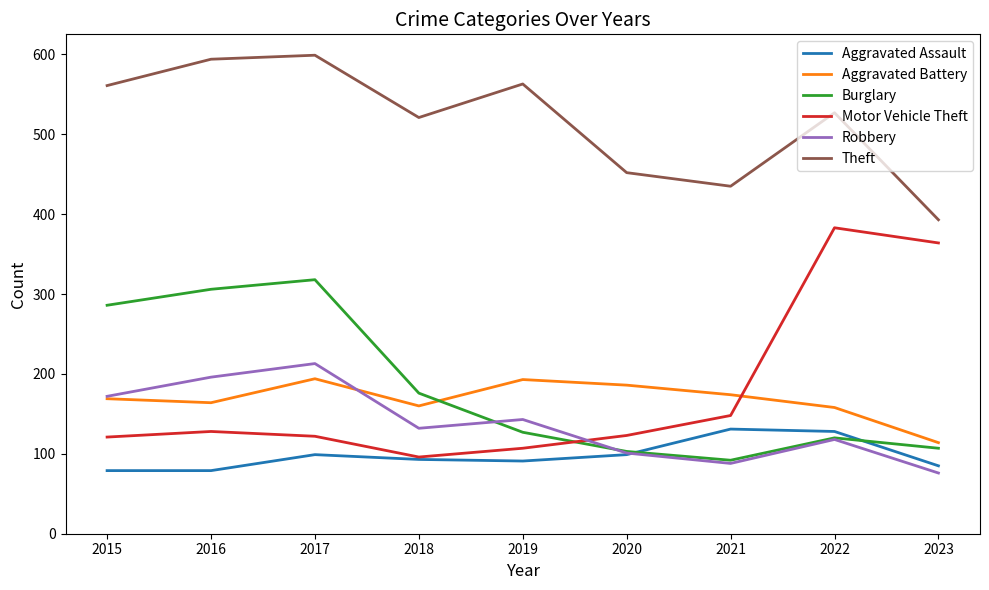

What is the maximum value for Aggravated Battery?

194